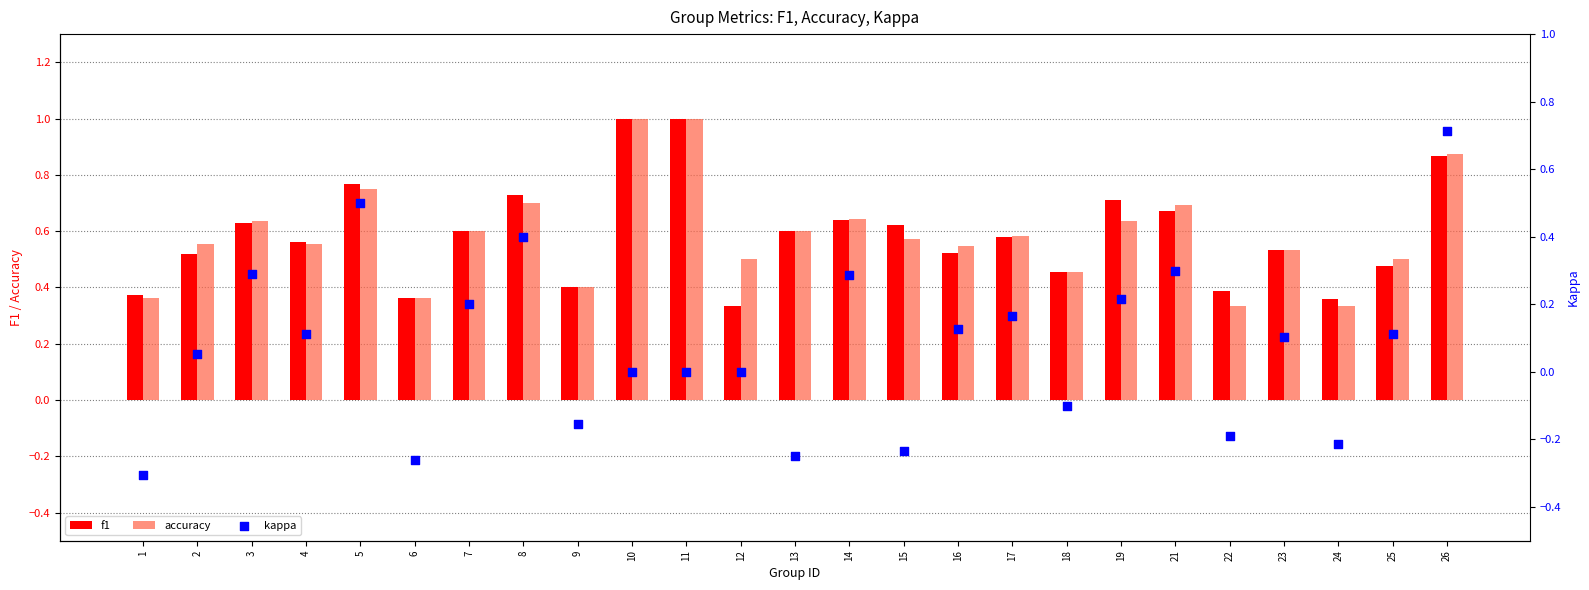

What are all the series names shown in the legend?

f1, accuracy, kappa